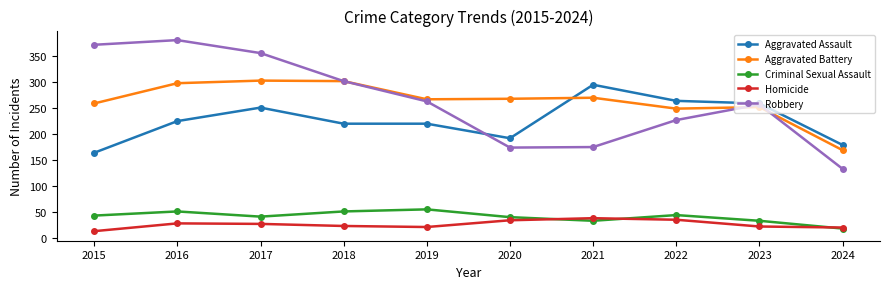

Which category has the lowest value in the Robbery series?

2024